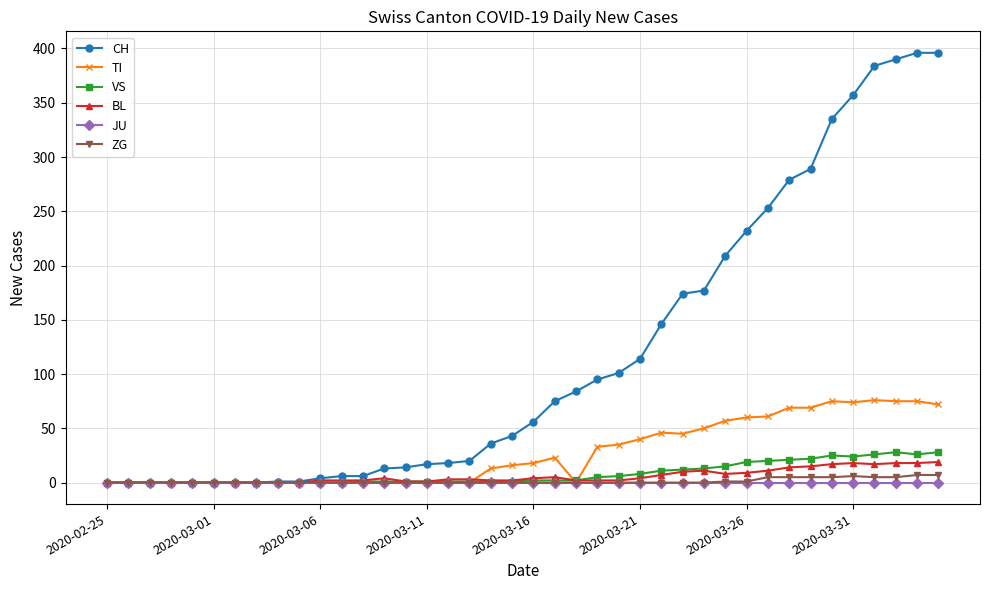

Count the number of data series in this chart.

6